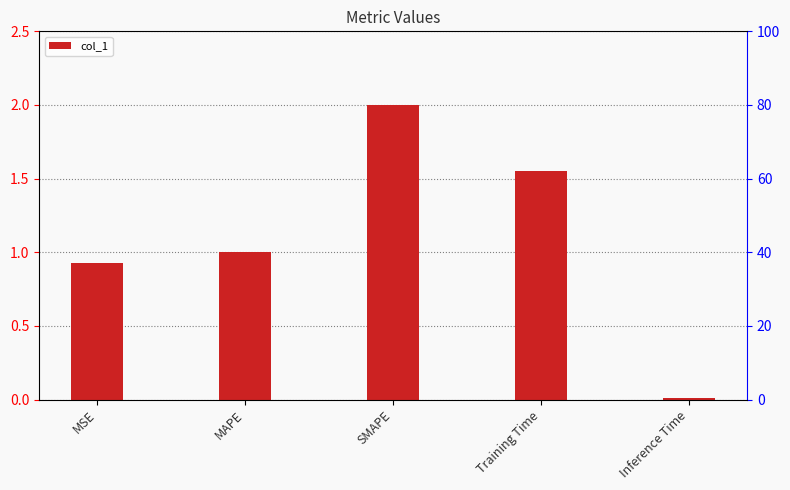

Which category has the lowest value across all series?

Inference Time